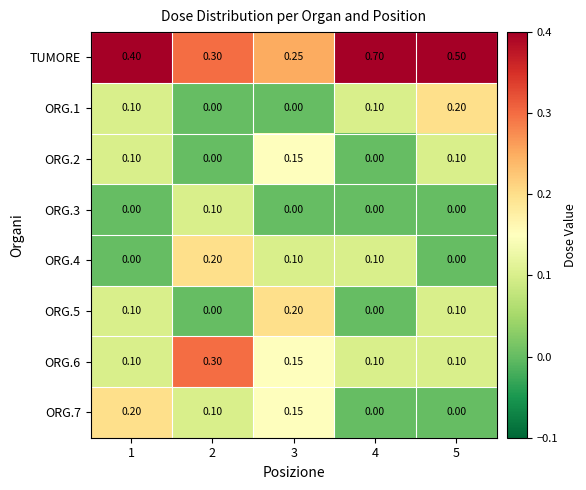

Which series has the largest total across all categories?

TUMORE